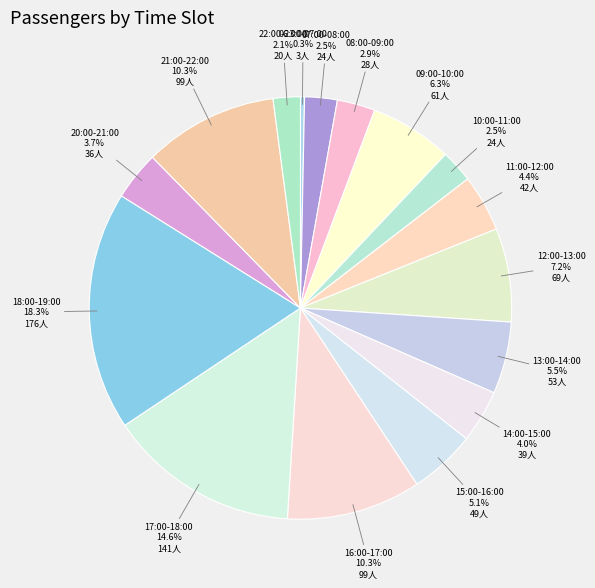

Does 17:00-18:00 represent more than half of the total?

No